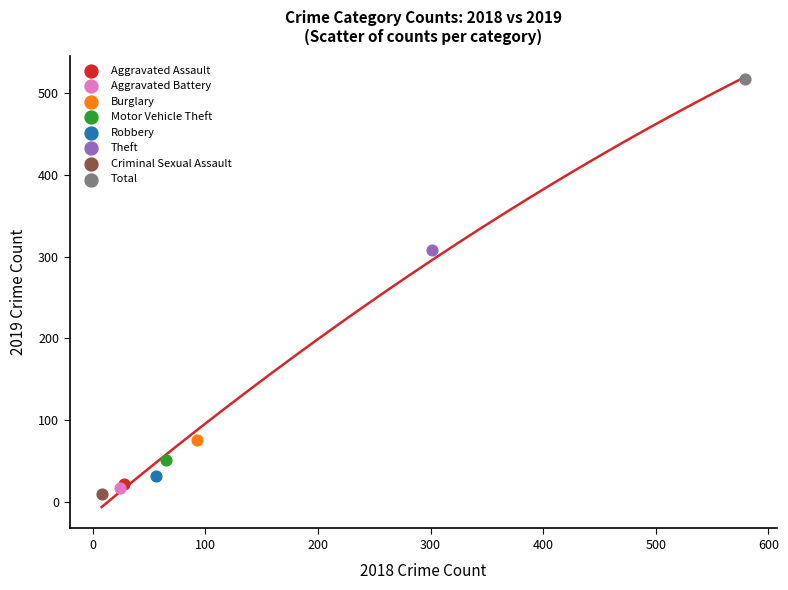

What are all the series names shown in the legend?

Aggravated Assault, Aggravated Battery, Burglary, Motor Vehicle Theft, Robbery, Theft, Criminal Sexual Assault, Total